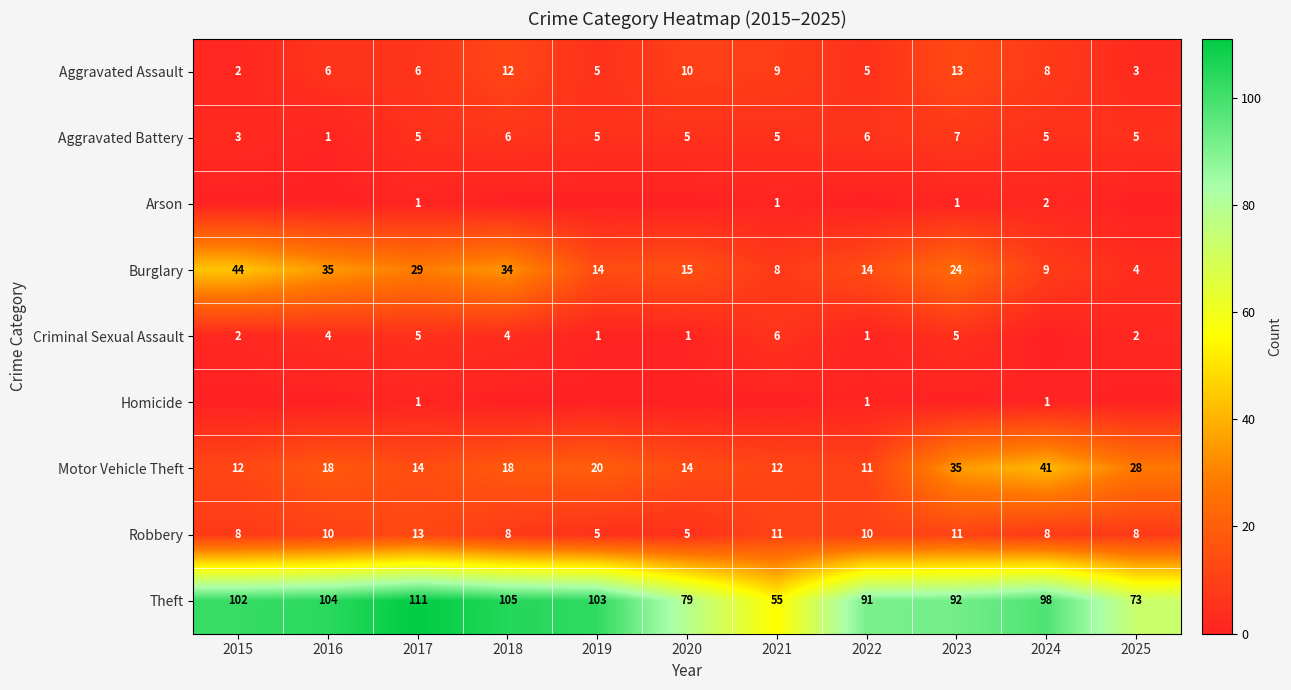

What is the minimum value for Burglary?

4